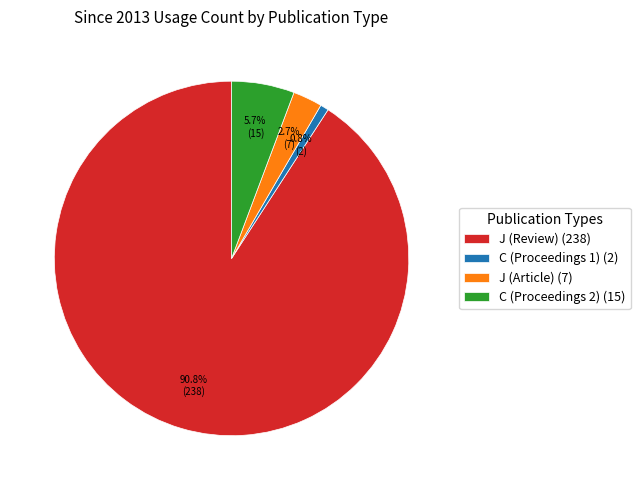

What percentage is the J (Article) slice, to the nearest percent?

3%